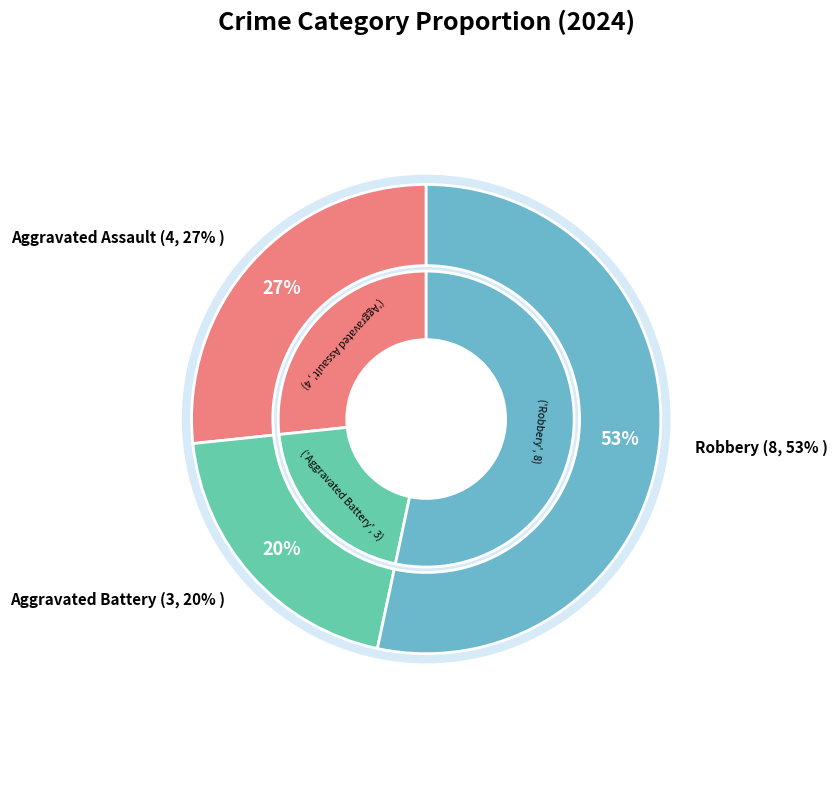

How much of the chart is everything except Aggravated Battery?

80.0%